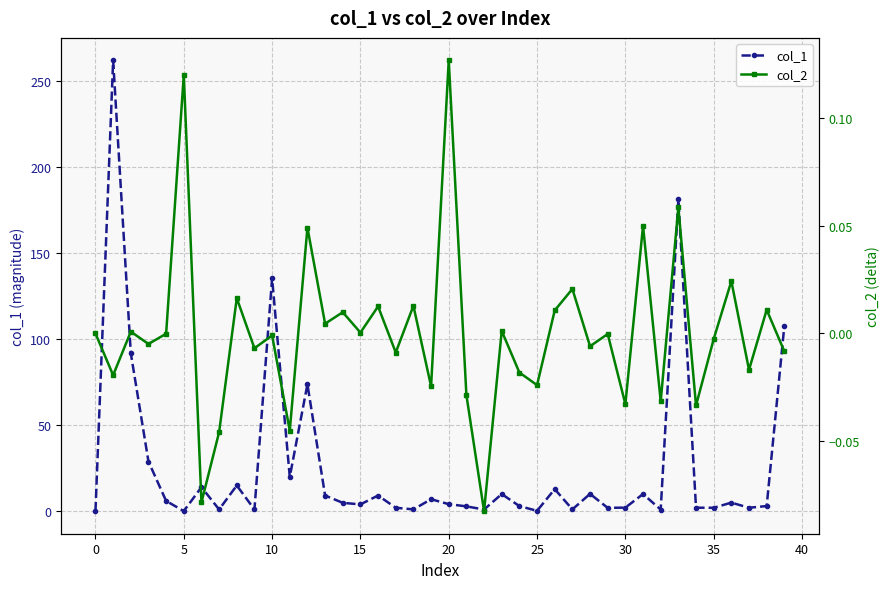

True or false: col_1 has a value of 2.0 at 35.

True